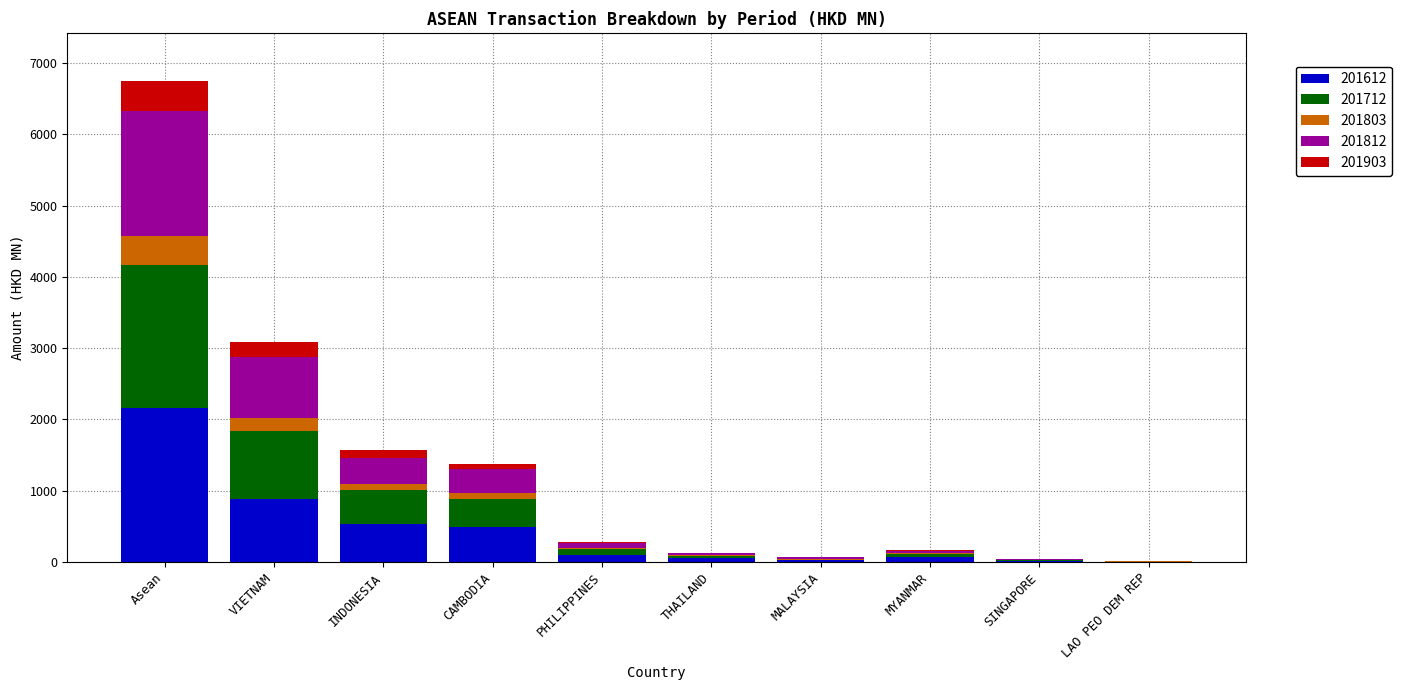

What is the maximum value for 201612?

2162.2